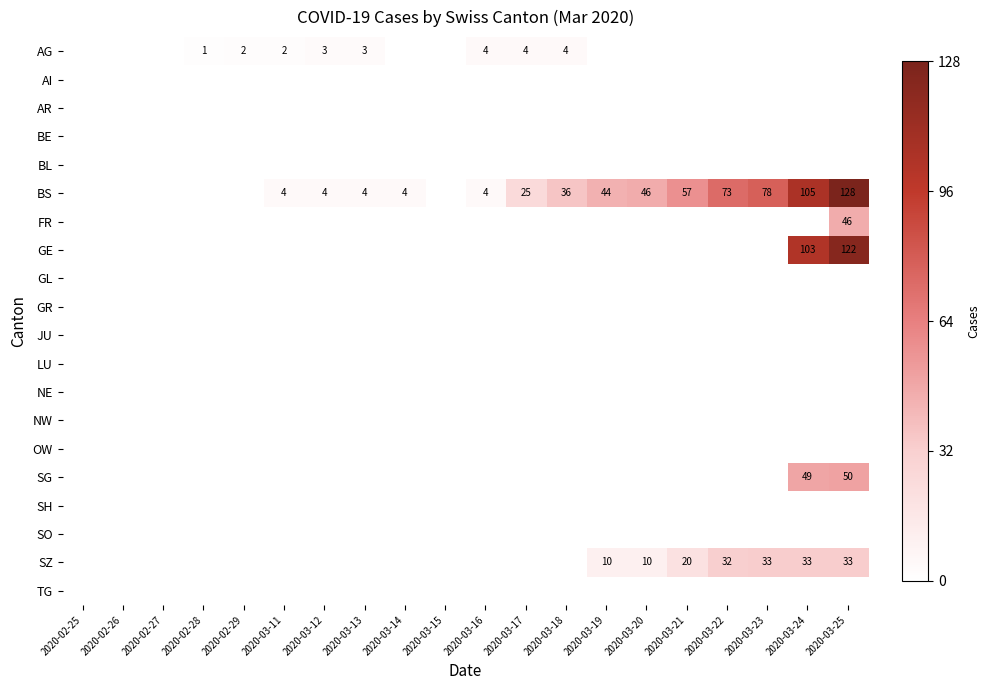

What is the difference between the maximum and minimum values in the FR series?

46